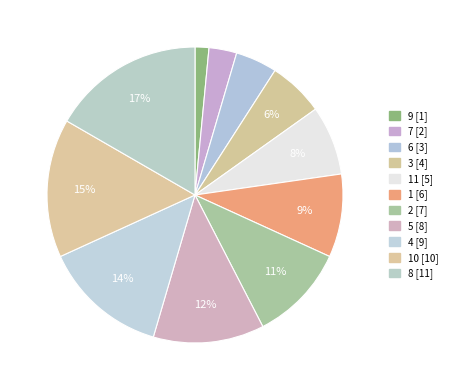

What is the largest slice in the pie chart?

8